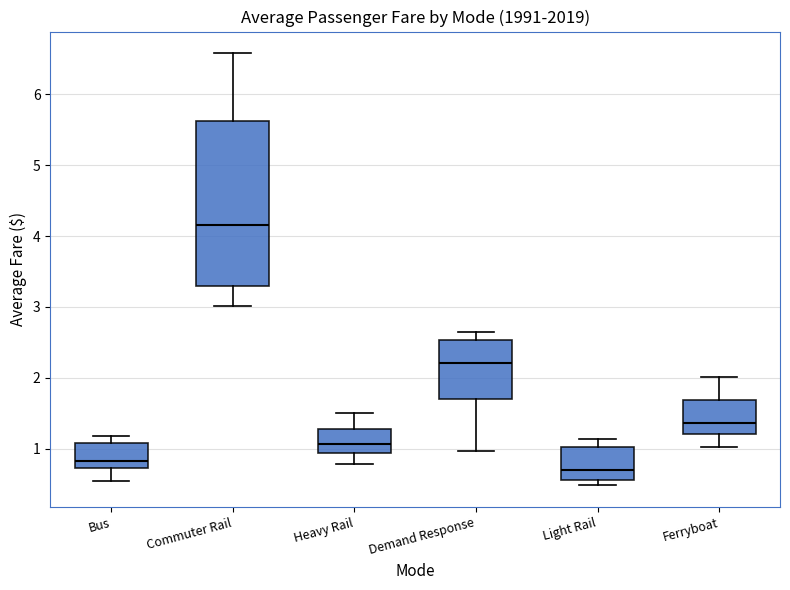

Reading left to right, transcribe this box plot: for each box, give where its median line is, the range the box spans, and where its two whiskers end, as read against the y-axis. The values are not printed on the chart, so give them approximately, as read against the axis.

Bus: median 0.8, box 0.7 to 1.1, whiskers 0.6 to 1.2
Commuter Rail: median 4.2, box 3.3 to 5.6, whiskers 3.0 to 6.6
Heavy Rail: median 1.1, box 0.9 to 1.3, whiskers 0.8 to 1.5
Demand Response: median 2.2, box 1.7 to 2.5, whiskers 1.0 to 2.7
Light Rail: median 0.7, box 0.6 to 1.0, whiskers 0.5 to 1.1
Ferryboat: median 1.4, box 1.2 to 1.7, whiskers 1.0 to 2.0